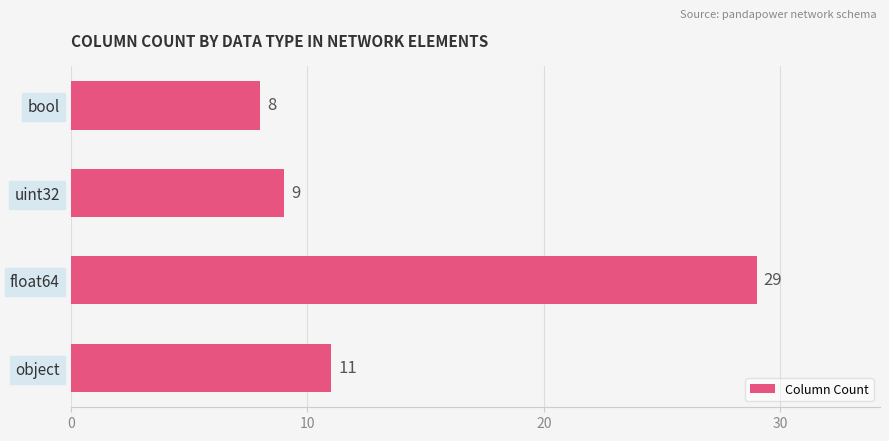

Count the number of data series in this chart.

1